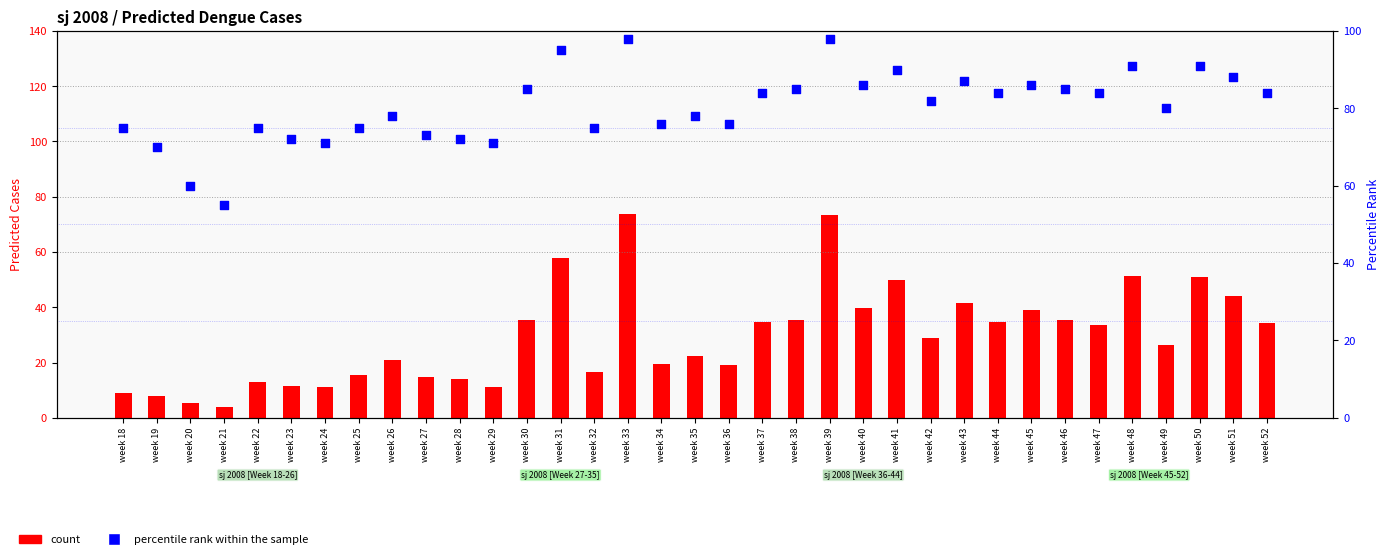

Which series reaches the minimum Y coordinate?

count